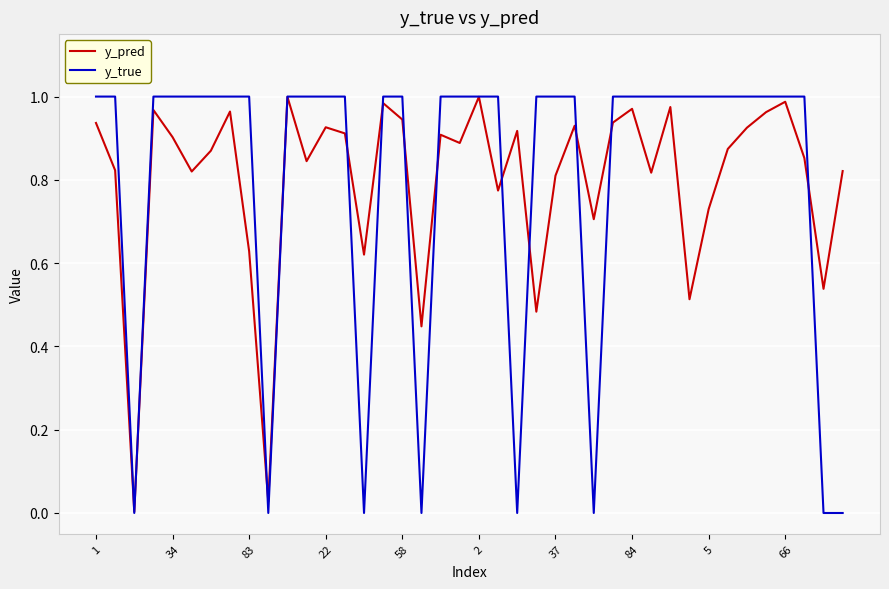

Which series has the largest range (max minus min)?

y_true